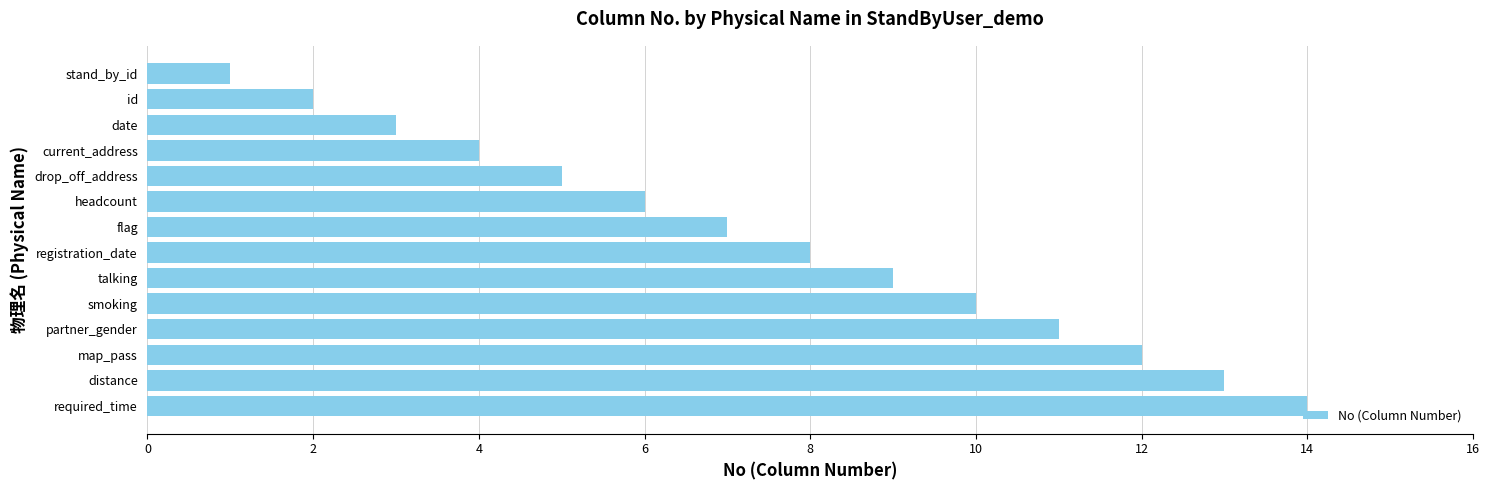

How many data points are less than 8?

7